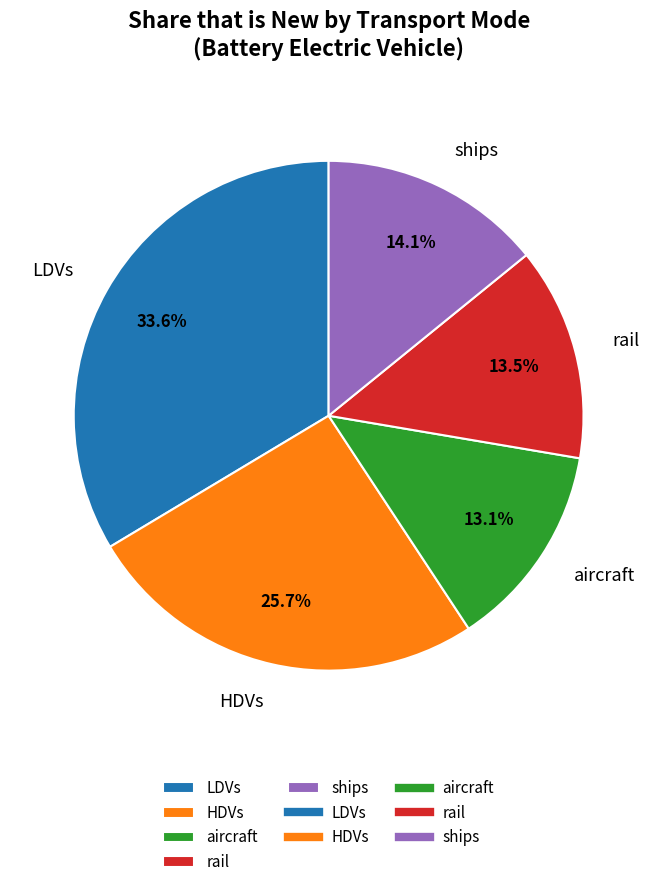

Is there a majority slice in this chart?

No